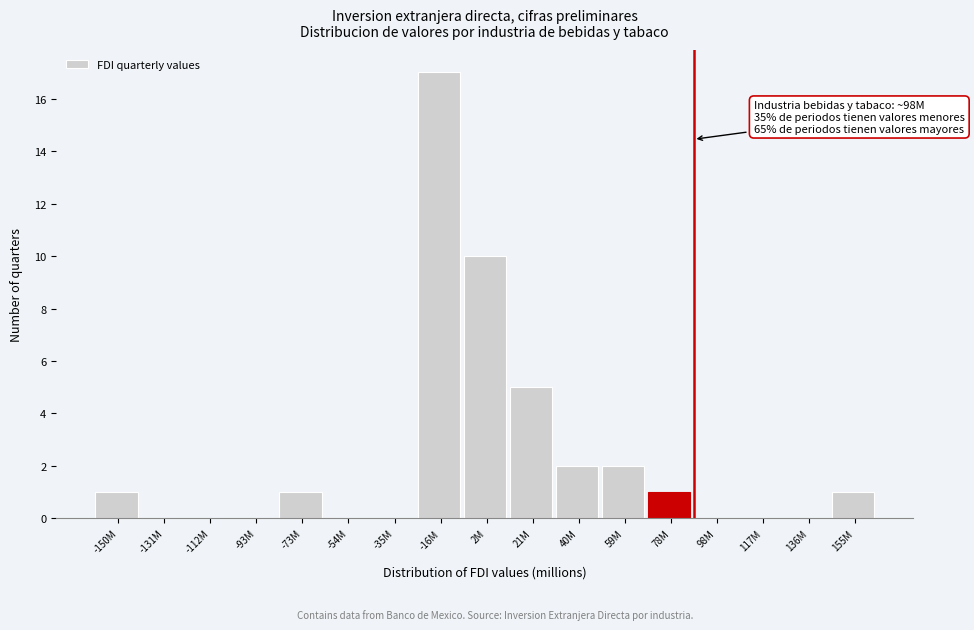

Reading left to right, list all the values displayed in this chart.

-150M=1	-131M=0	-112M=0	-93M=0	-73M=1	-54M=0	-35M=0	-16M=17	2M=10	21M=5	40M=2	59M=2	78M=1	98M=0	117M=0	136M=0	155M=1